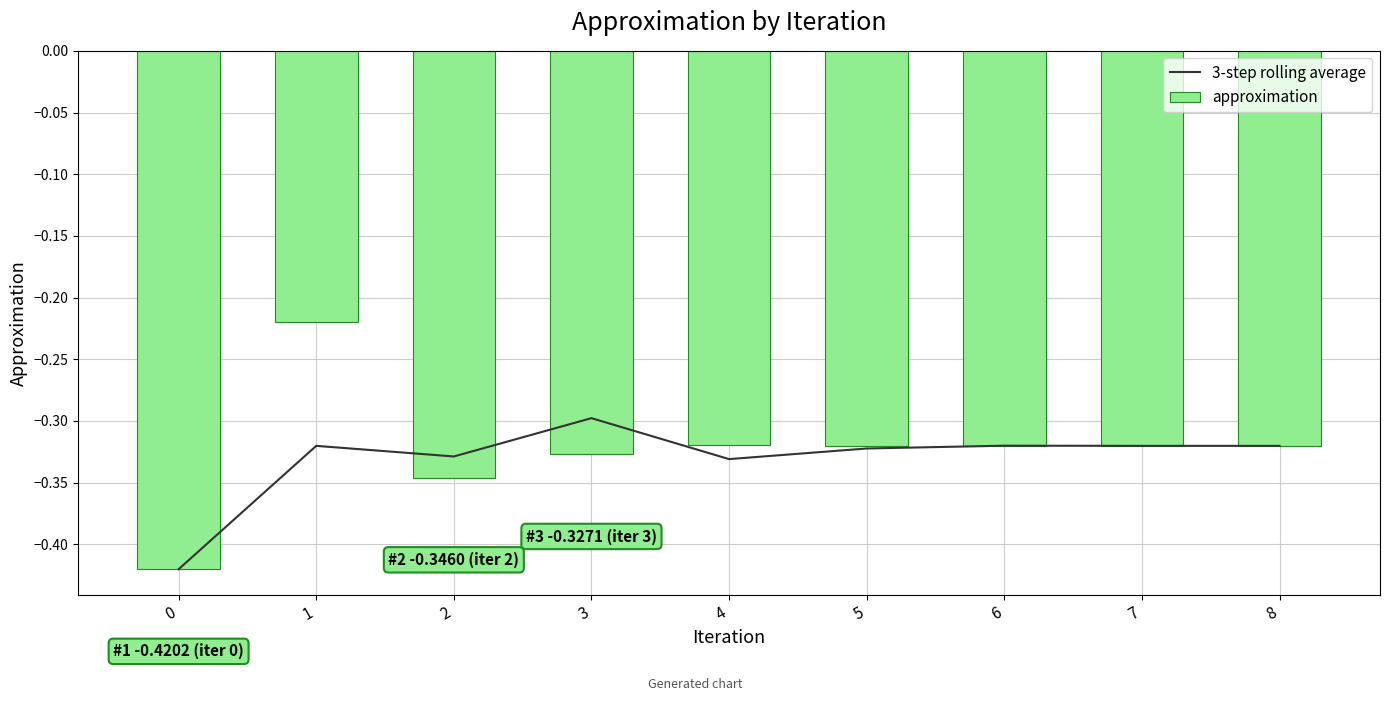

Between 5 and 8, which is larger?

8